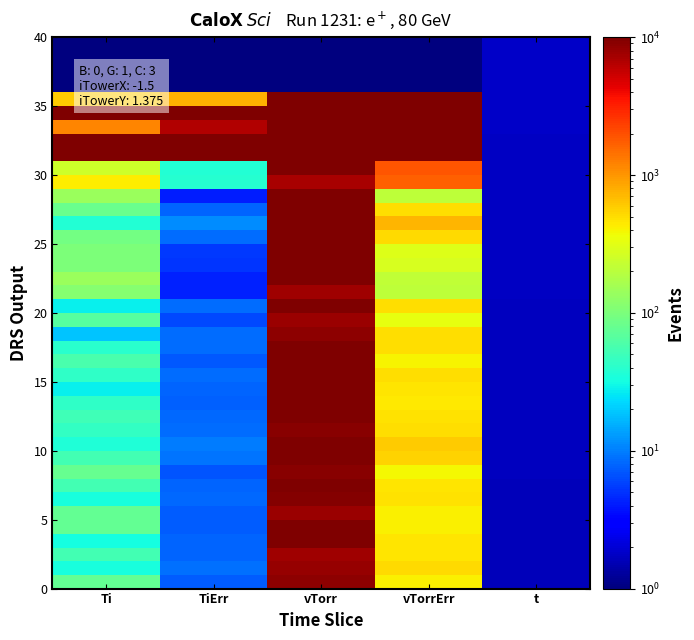

What is the difference between the highest and lowest values at Ti?

100000.0